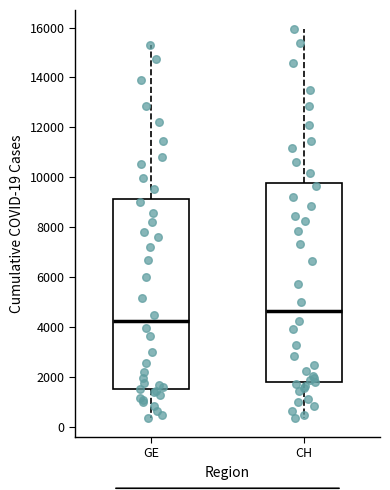

Reading left to right, transcribe this box plot: for each box, give where its median line is, the range the box spans, and where its two whiskers end, as read against the y-axis. The values are not printed on the chart, so give them approximately, as read against the axis.

GE: median 4200, box 1600 to 9200, whiskers 400 to 15200
CH: median 4600, box 1800 to 9800, whiskers 400 to 16000